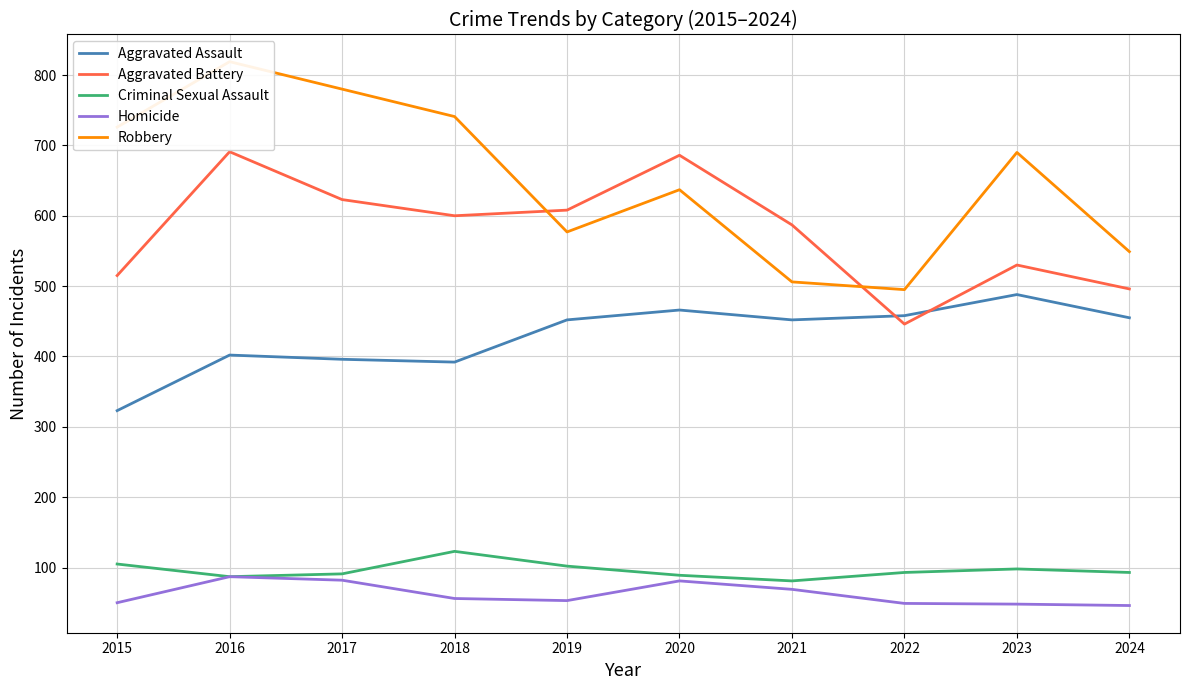

Read the Criminal Sexual Assault value at 2022.

93